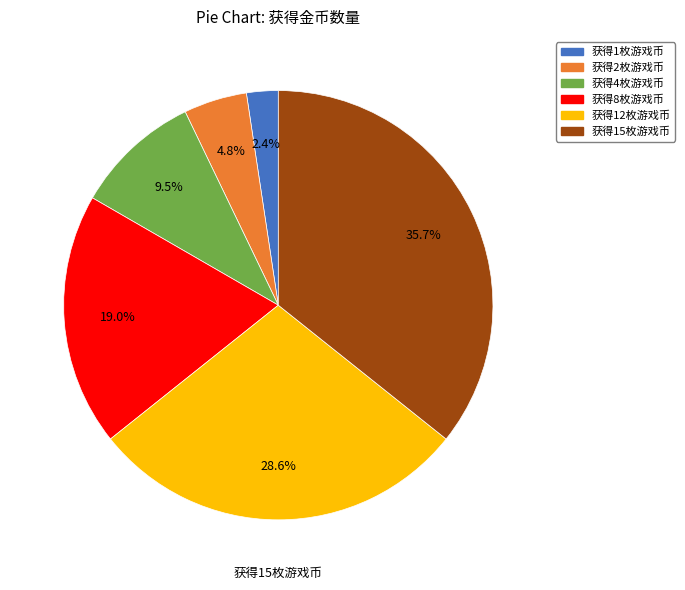

Combined, do 获得2枚游戏币 and 获得12枚游戏币 account for over 50%?

No